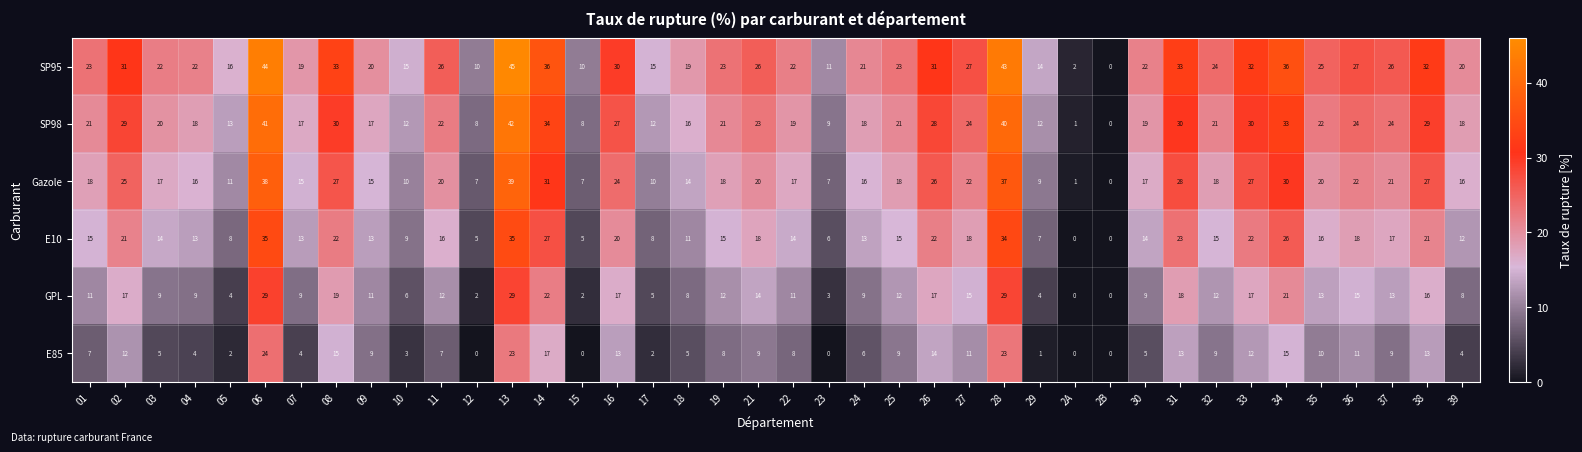

At which category is the sum across all series the highest?

13